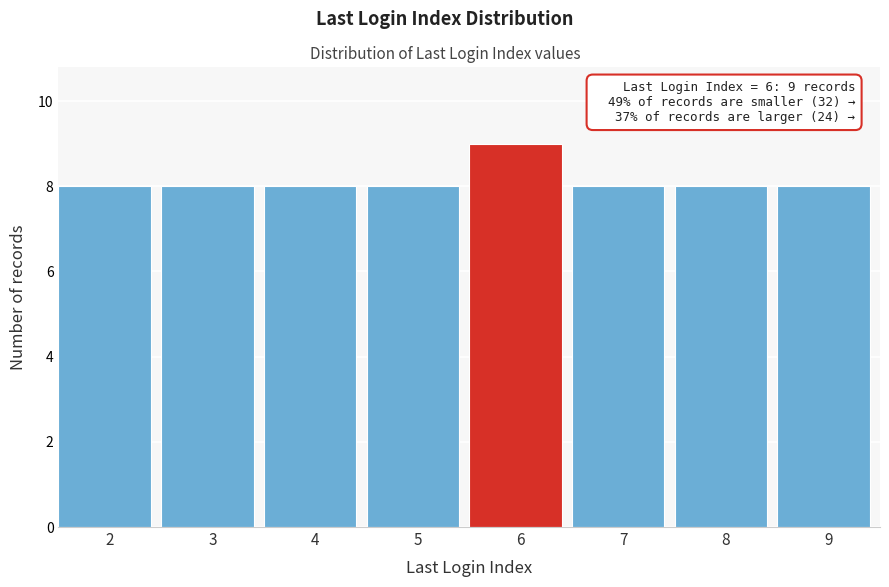

Reading left to right, list all the values displayed in this chart.

2=8	3=8	4=8	5=8	6=9	7=8	8=8	9=8